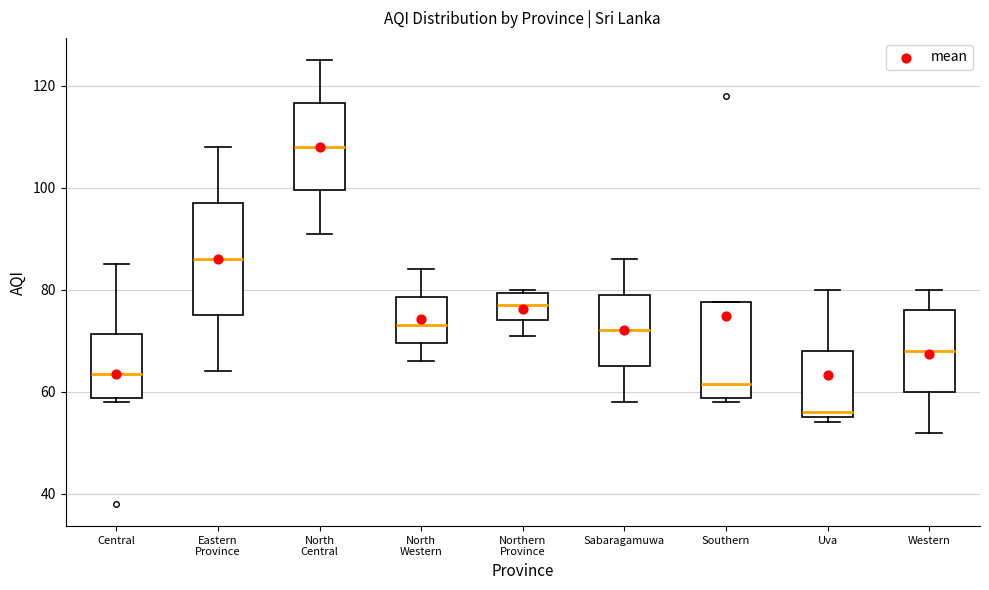

Which box has the highest median line?

North Central